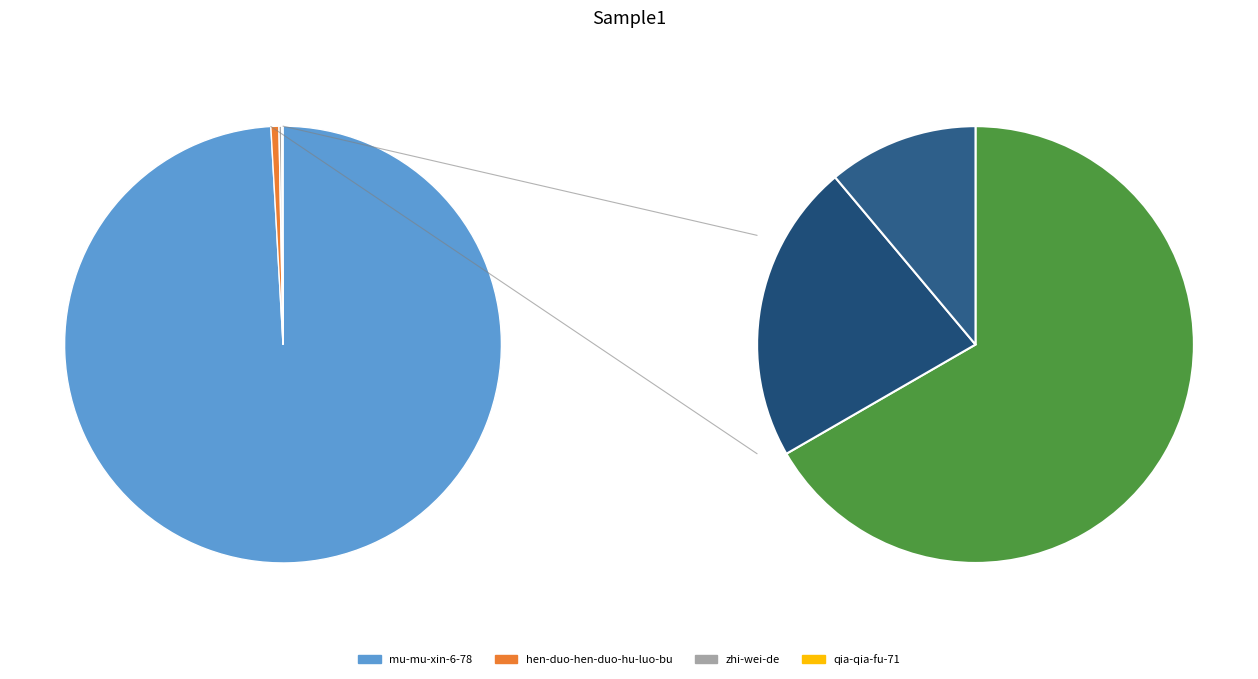

Does any single category account for the majority?

Yes